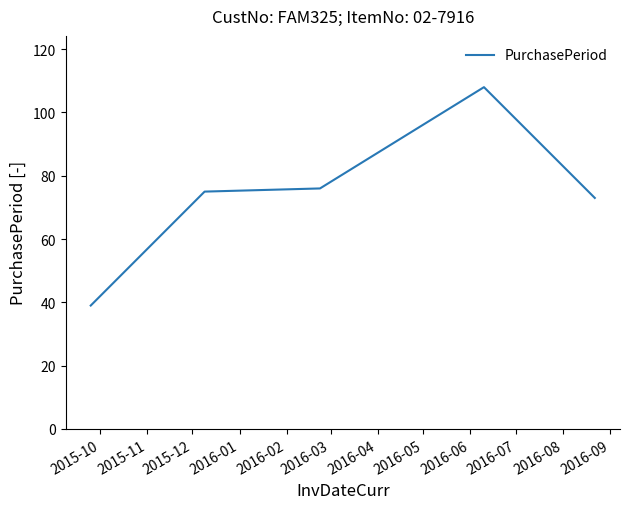

What is the sum of all values?

371